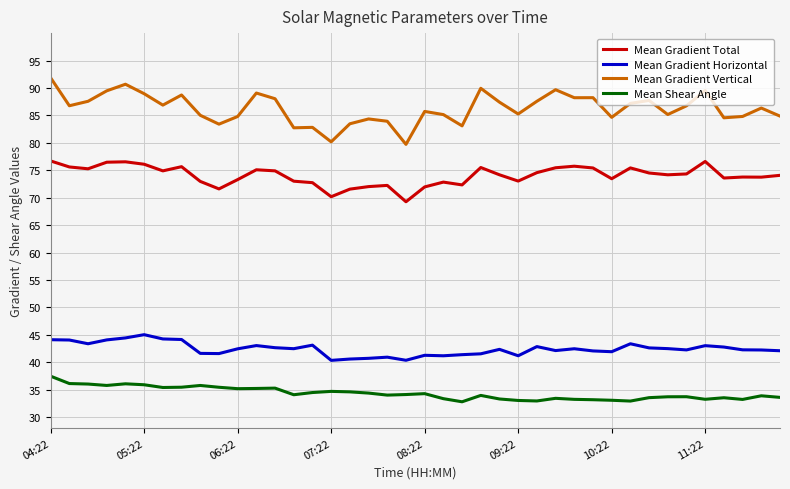

True or false: Mean Gradient Horizontal and Mean Gradient Vertical cross at least once.

False